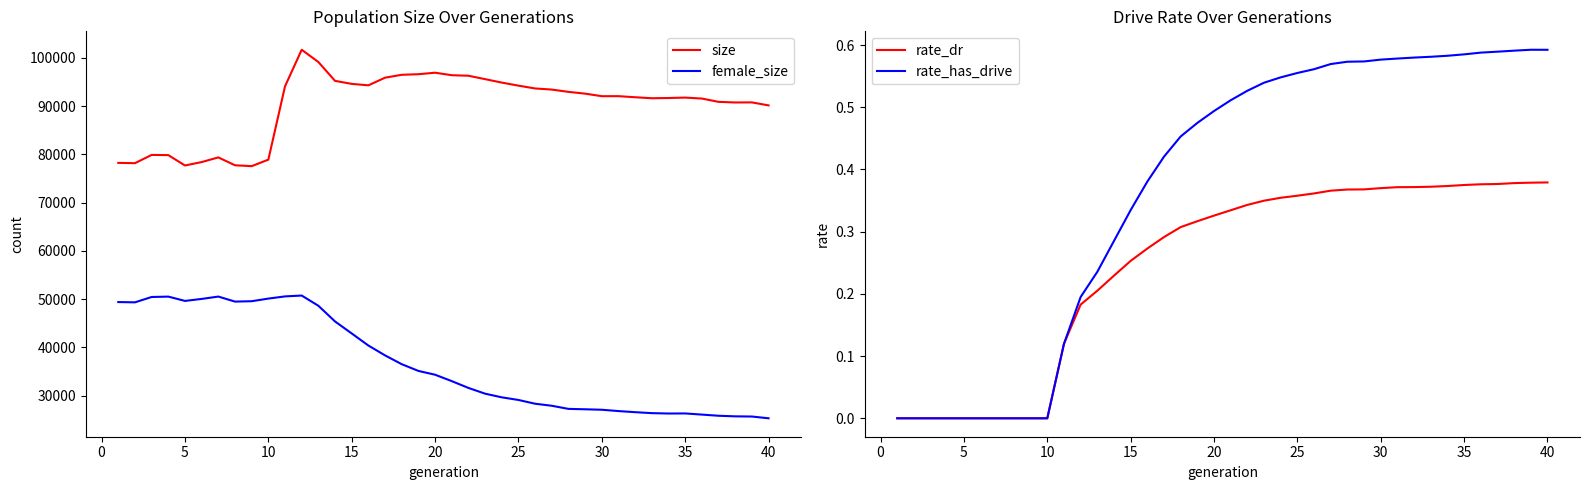

True or false: rate_dr and female_size cross at least once.

False